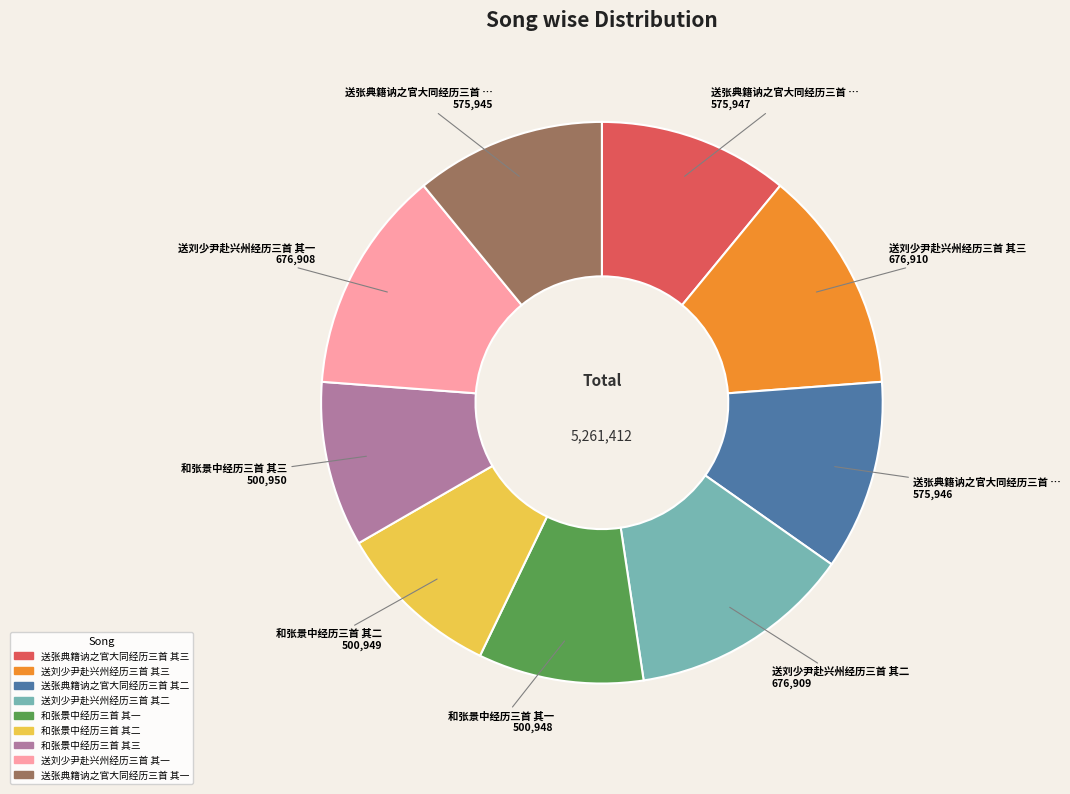

Which has a higher value, 送刘少尹赴兴州经历三首 其三 or 送张典籍讷之官大同经历三首 其二?

送刘少尹赴兴州经历三首 其三